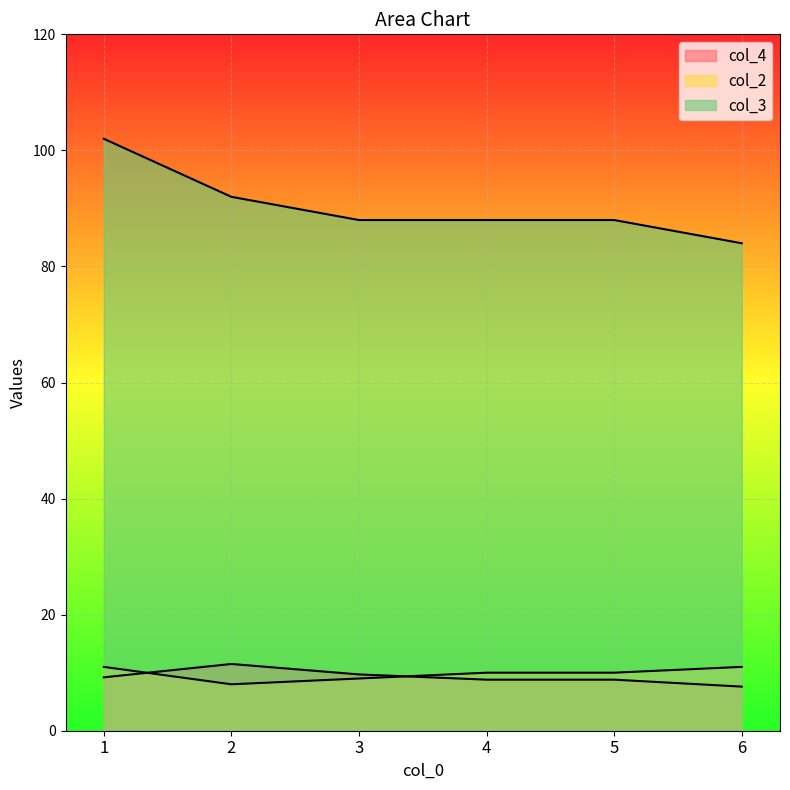

What is the total value across all series at 5?

106.8